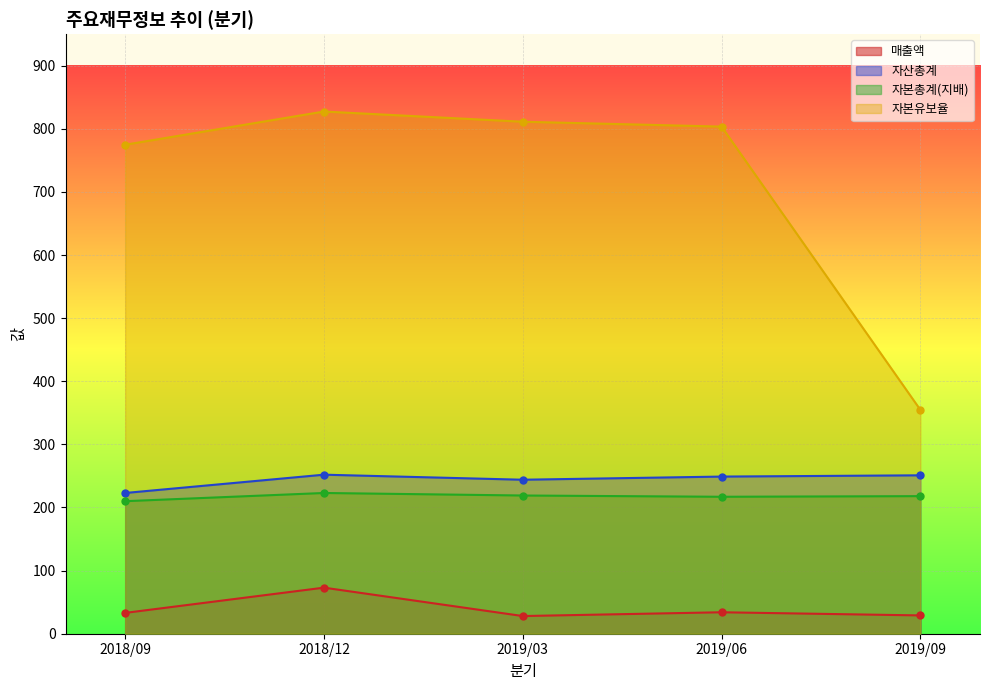

In 자본유보율, how many points are higher than both neighbors (excluding endpoints)?

1